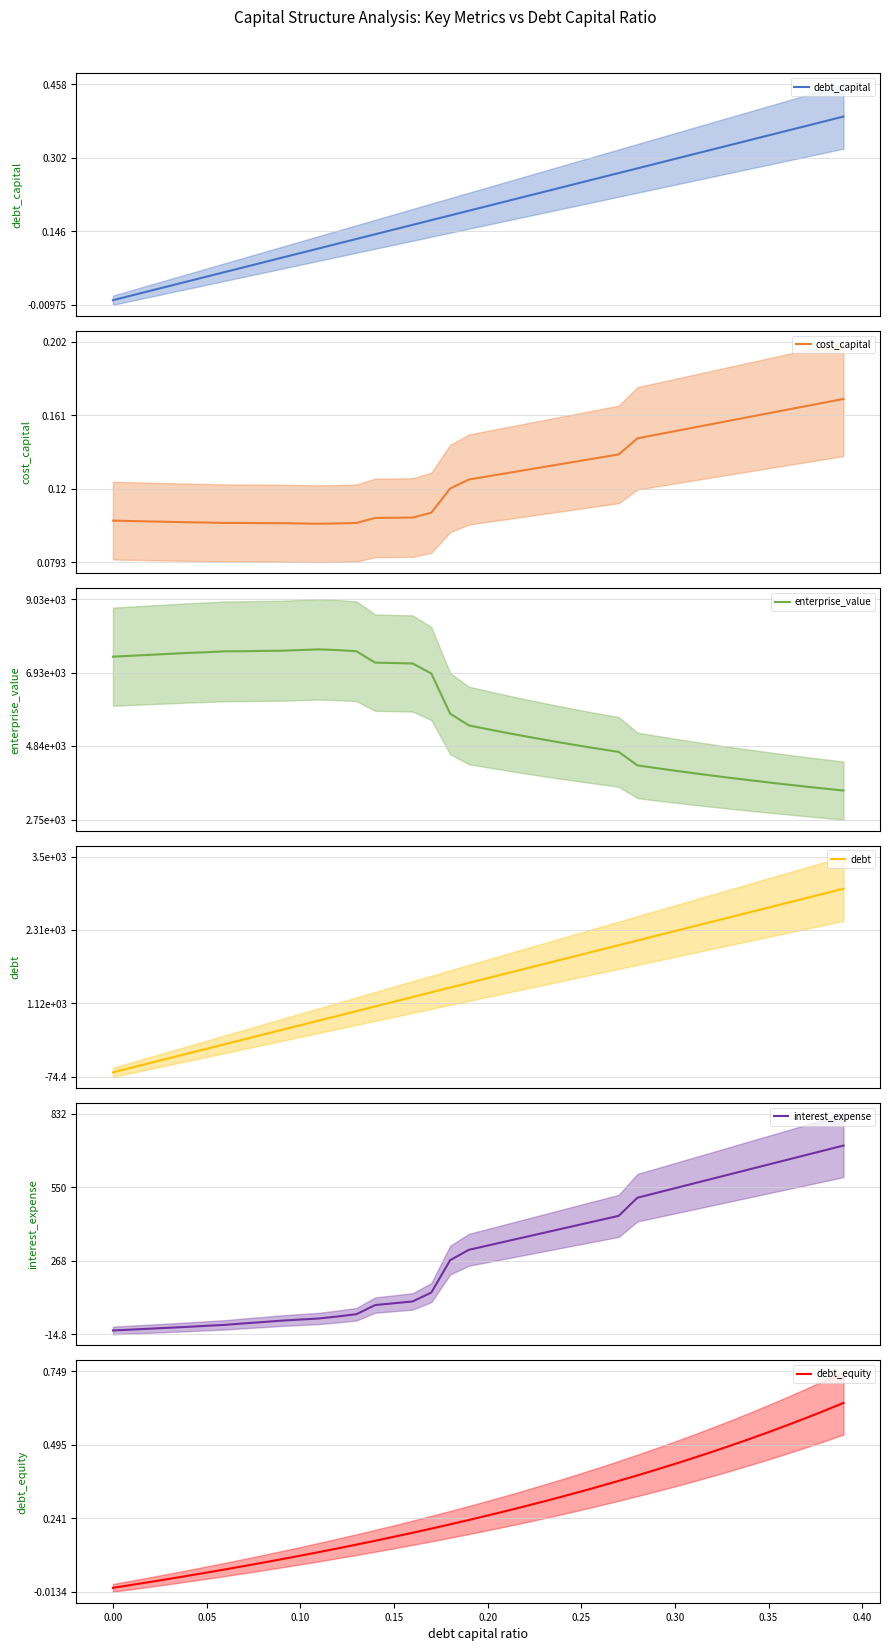

Rank the series by their maximum value, from highest to lowest.

enterprise_value, debt, interest_expense, debt_equity, debt_capital, cost_capital